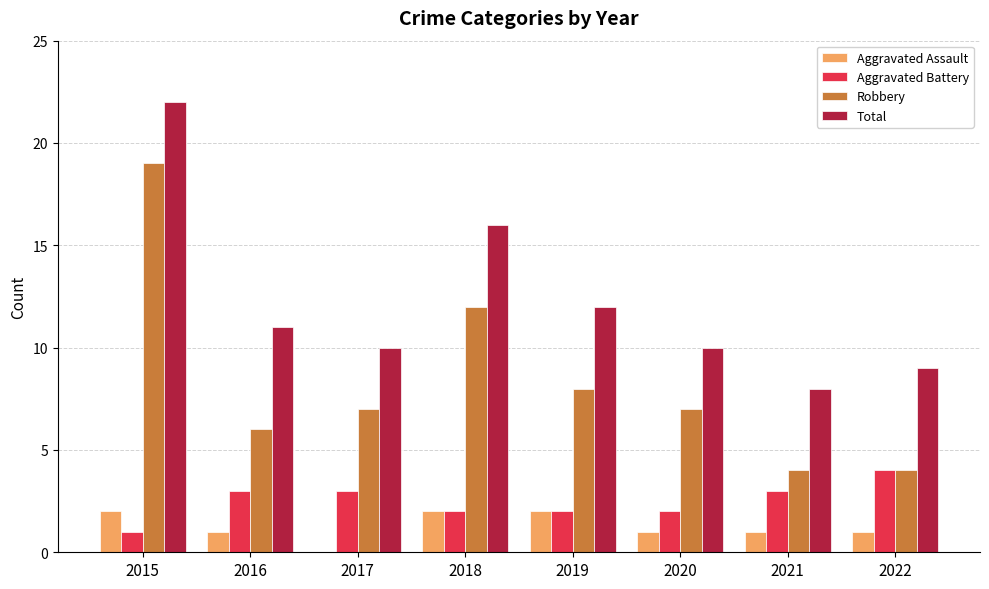

At which label is Total closest to 15?

2018